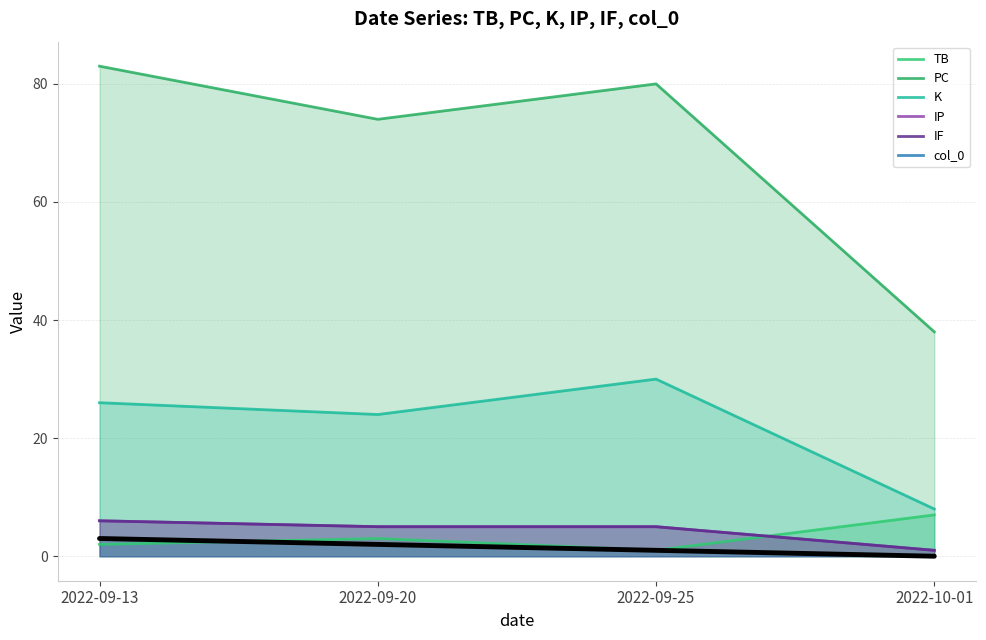

Does the chart have visible grid lines?

Yes